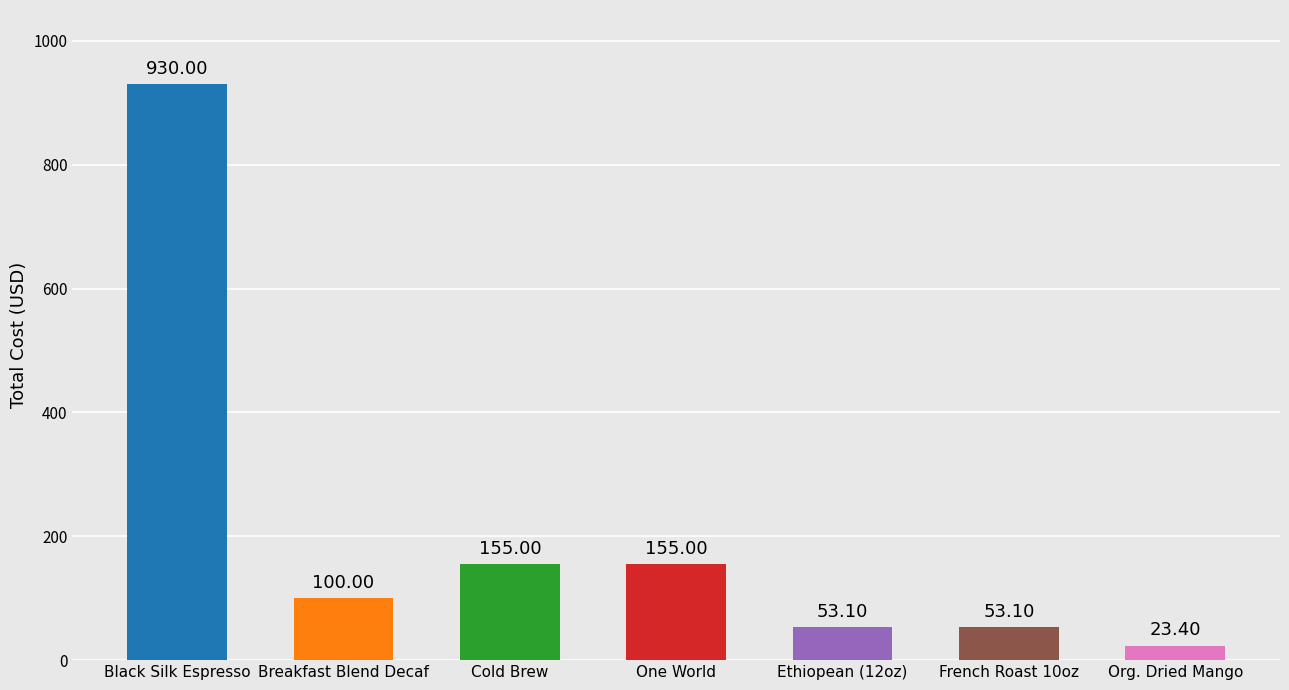

Where does the data first go above 100?

Black Silk Espresso